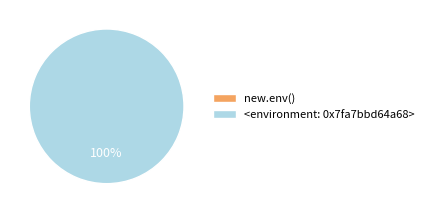

What is the largest slice in the pie chart?

<environment: 0x7fa7bbd64a68>